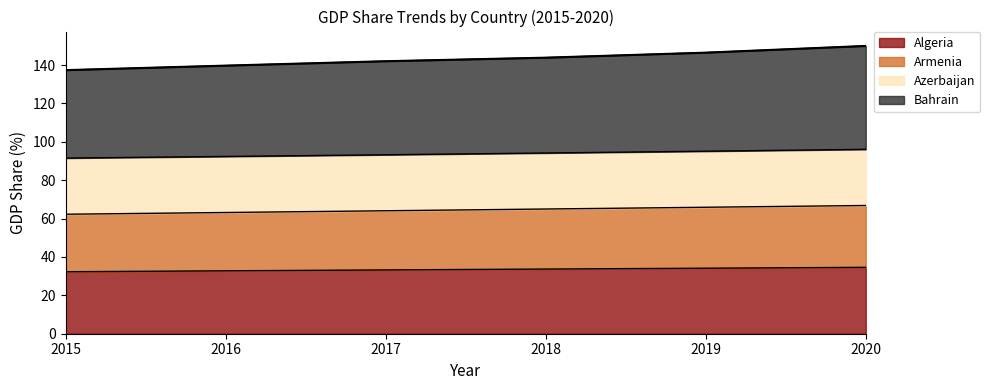

What is the total value across all series at 2019?

146.5